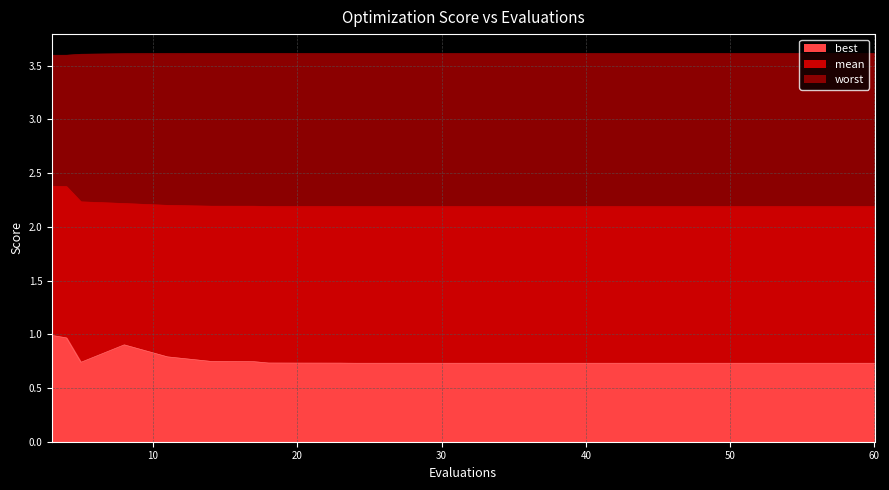

Where is mean nearest to the value 2?

24